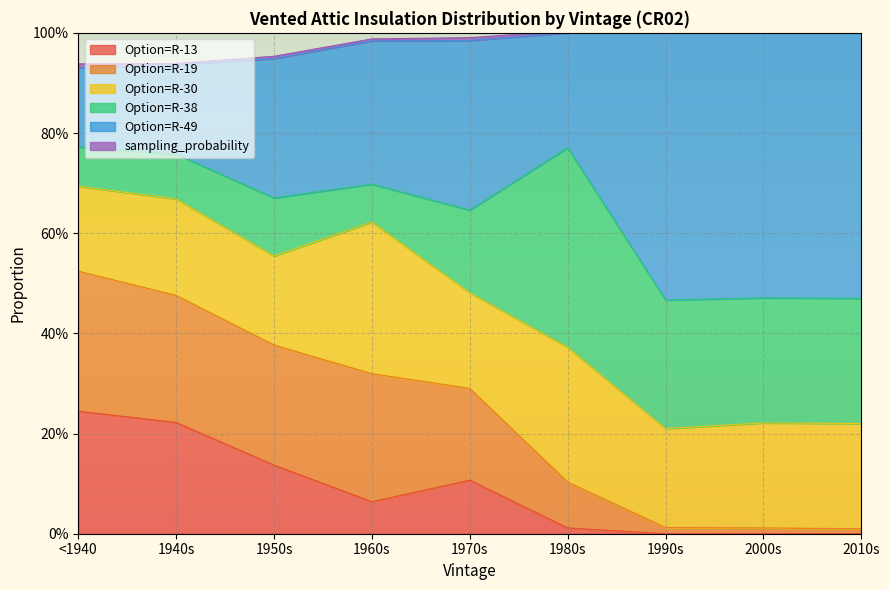

Does the chart display data point markers on the line(s)?

No